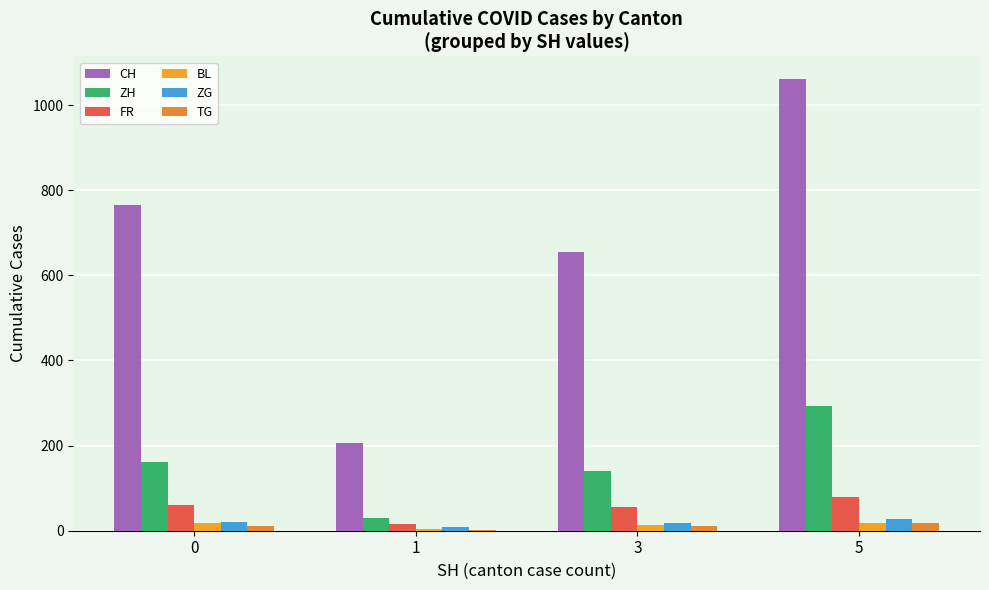

The value of ZG at 5 is 38. True or false?

False